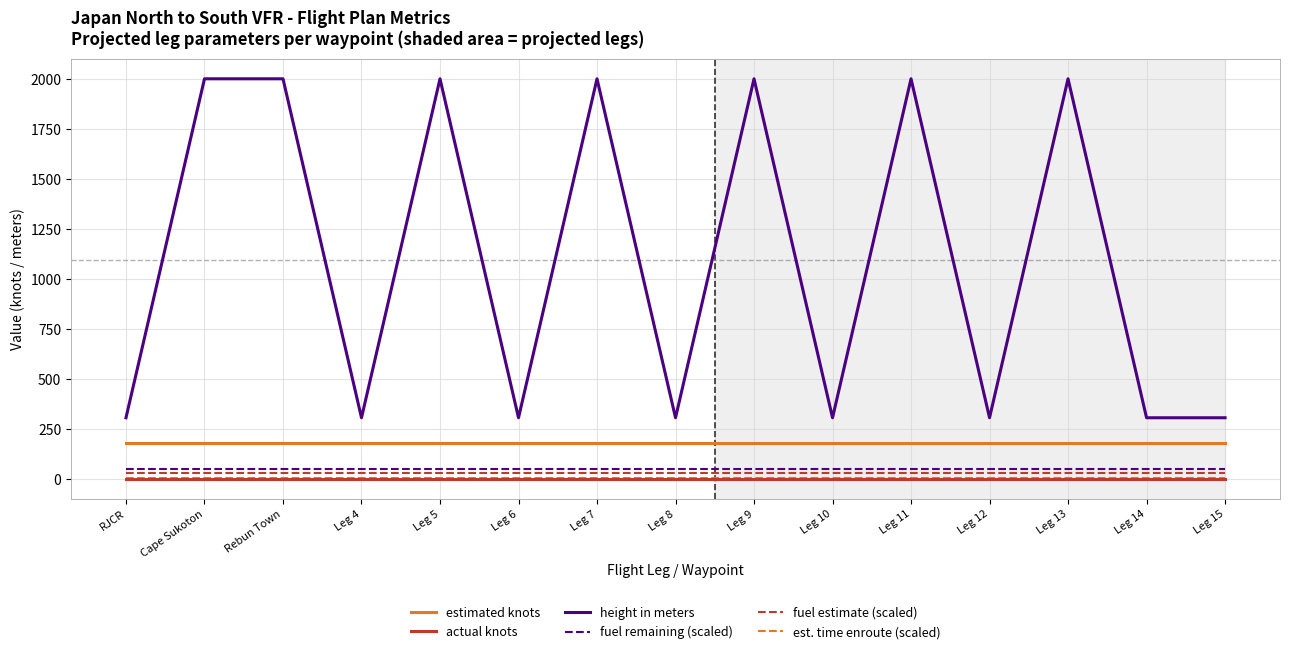

Is it true that estimated knots equals 260 at Leg 13?

False